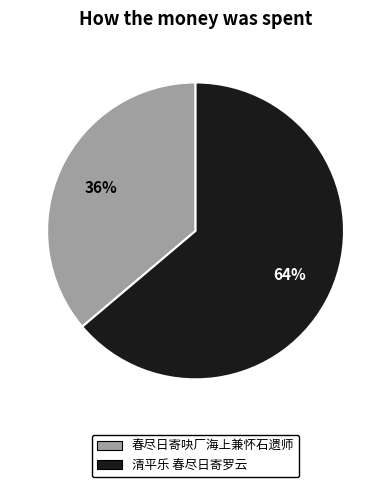

Which has a higher value, 春尽日寄吷厂海上兼怀石遗师 or 清平乐 春尽日寄罗云?

清平乐 春尽日寄罗云